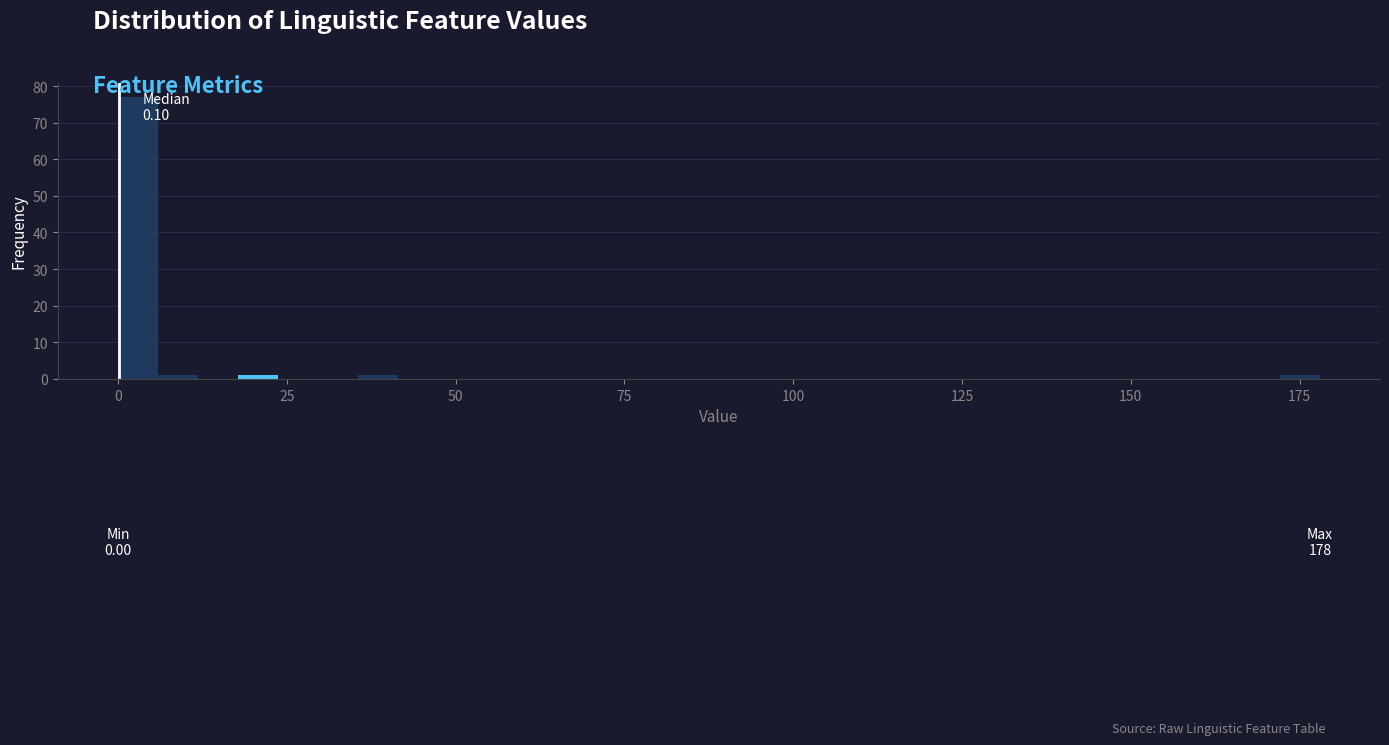

Read against the x-axis, roughly where is the centre of the tallest bar?

5